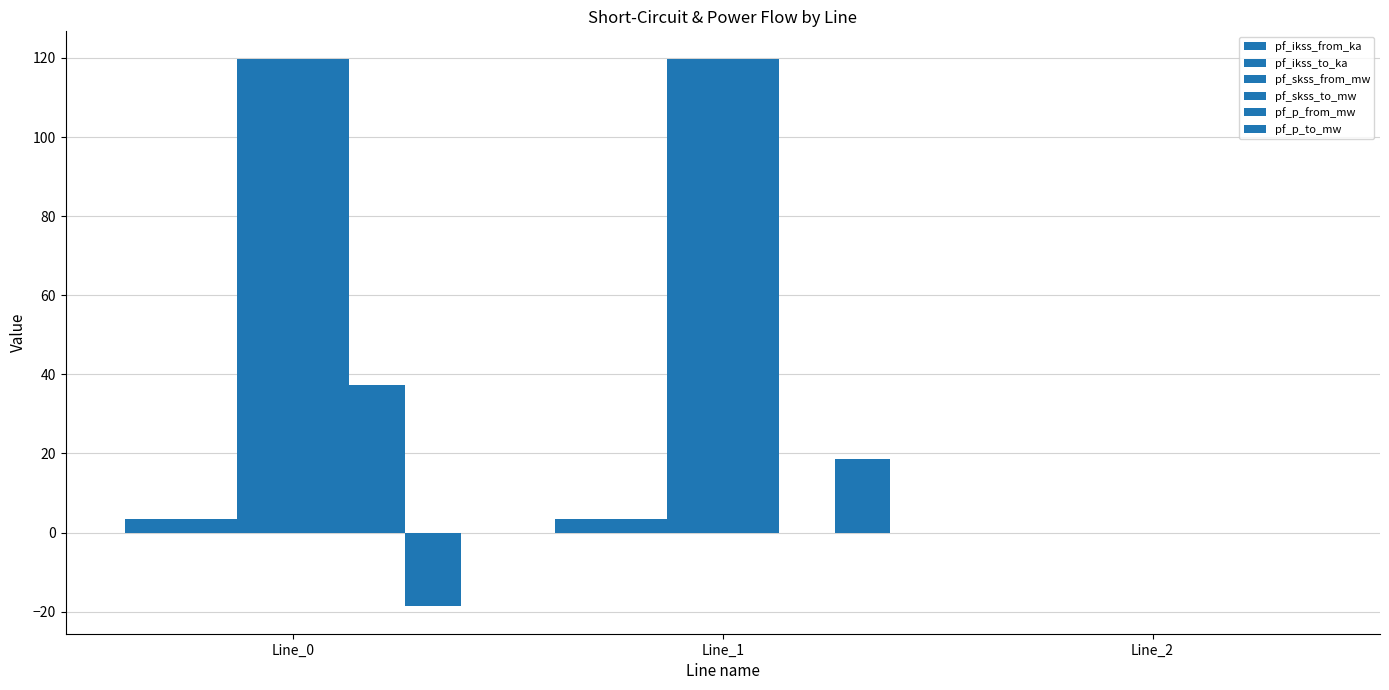

Does the chart contain stacked bars?

No